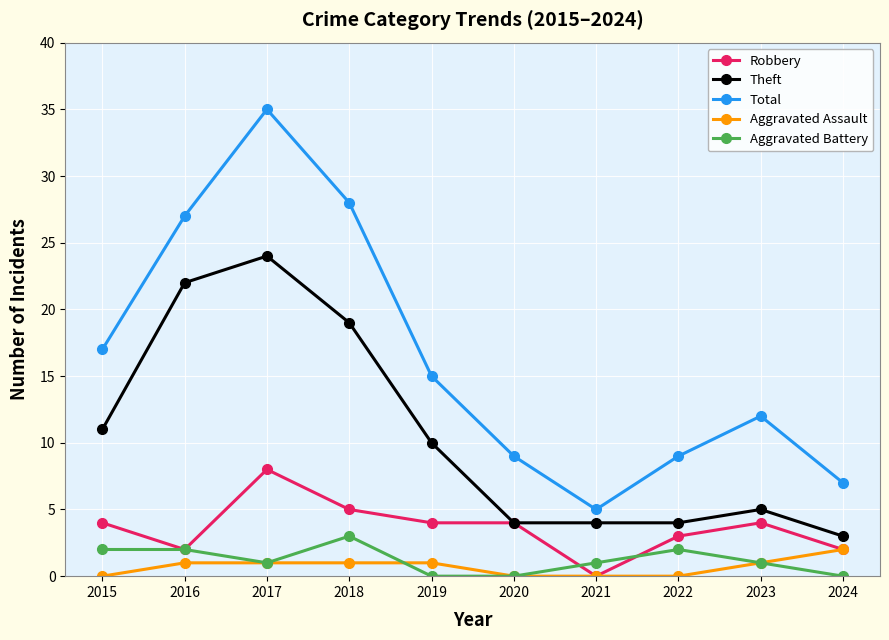

What is the value of the Aggravated Battery point at the 1st from the left?

2